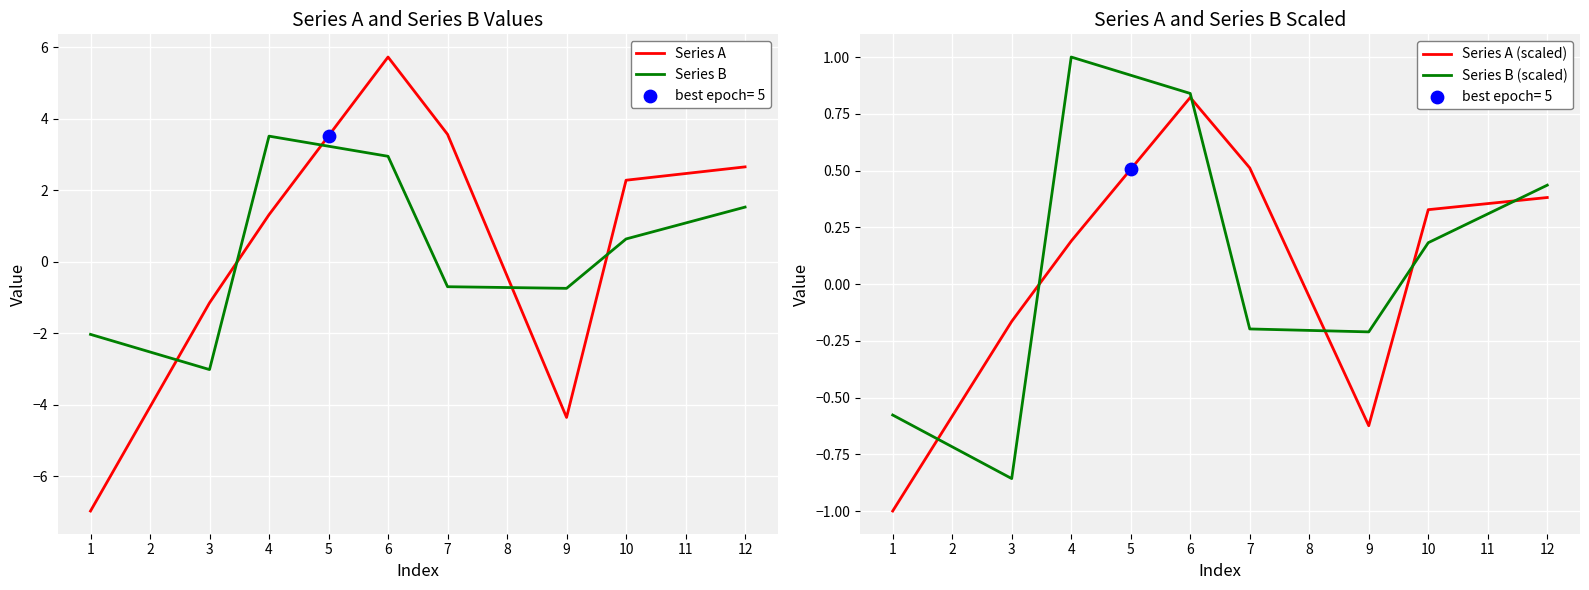

Which series has the largest total across all categories?

Series A